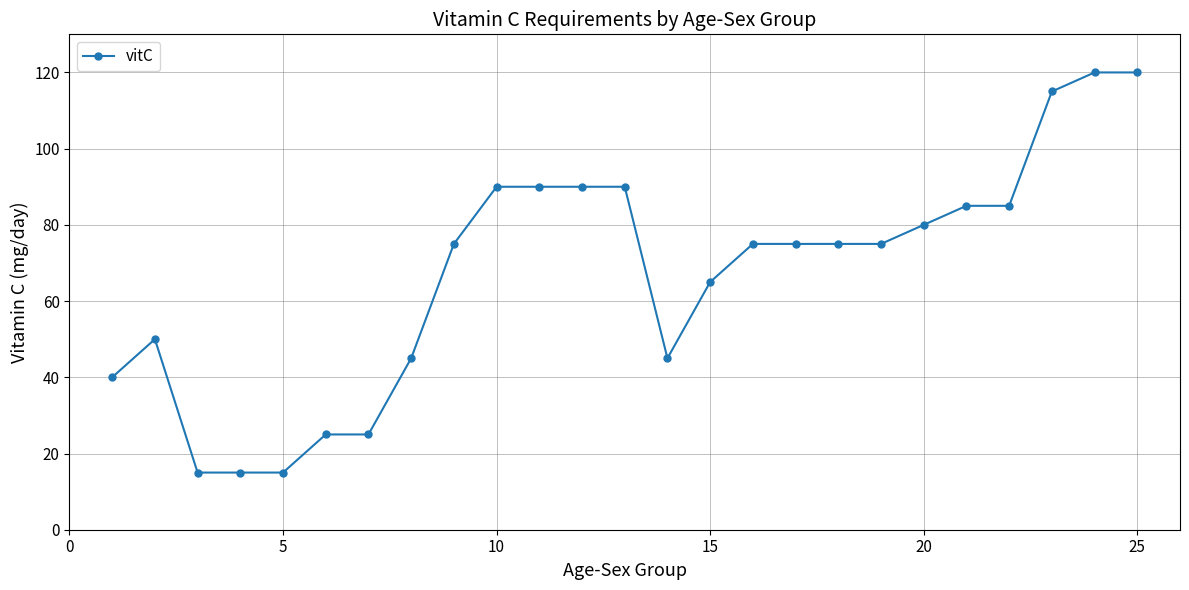

Reading left to right, extract all data points from this chart.

40	50	15	15	15	25	25	45	75	90	90	90	90	45	65	75	75	75	75	80	85	85	115	120	120